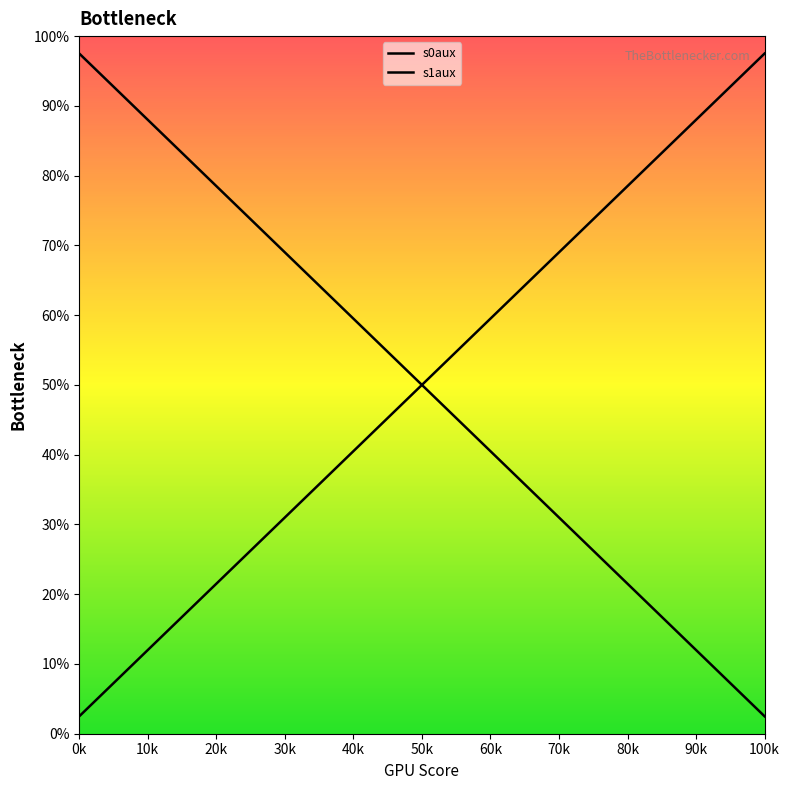

Reading left to right, list all the values displayed in this chart.

s0aux: 1.0	0.9	0.9	0.8	0.8	0.7	0.7	0.6	0.6	0.5	0.5	0.4	0.4	0.3	0.3	0.2	0.2	0.1	0.1	0.0
s1aux: 0.0	0.1	0.1	0.2	0.2	0.3	0.3	0.4	0.4	0.5	0.5	0.6	0.6	0.7	0.7	0.8	0.8	0.9	0.9	1.0